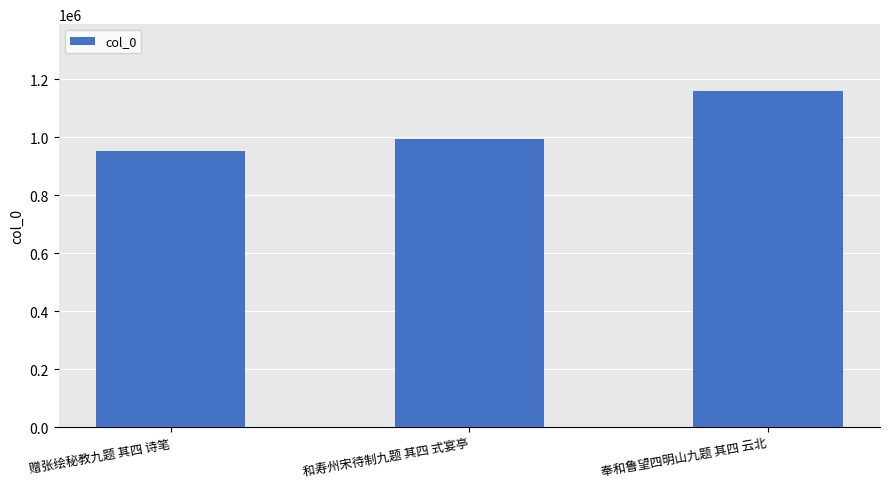

What is the change in value from 赠张绘秘教九题 其四 诗笔 to 奉和鲁望四明山九题 其四 云北?

+205094